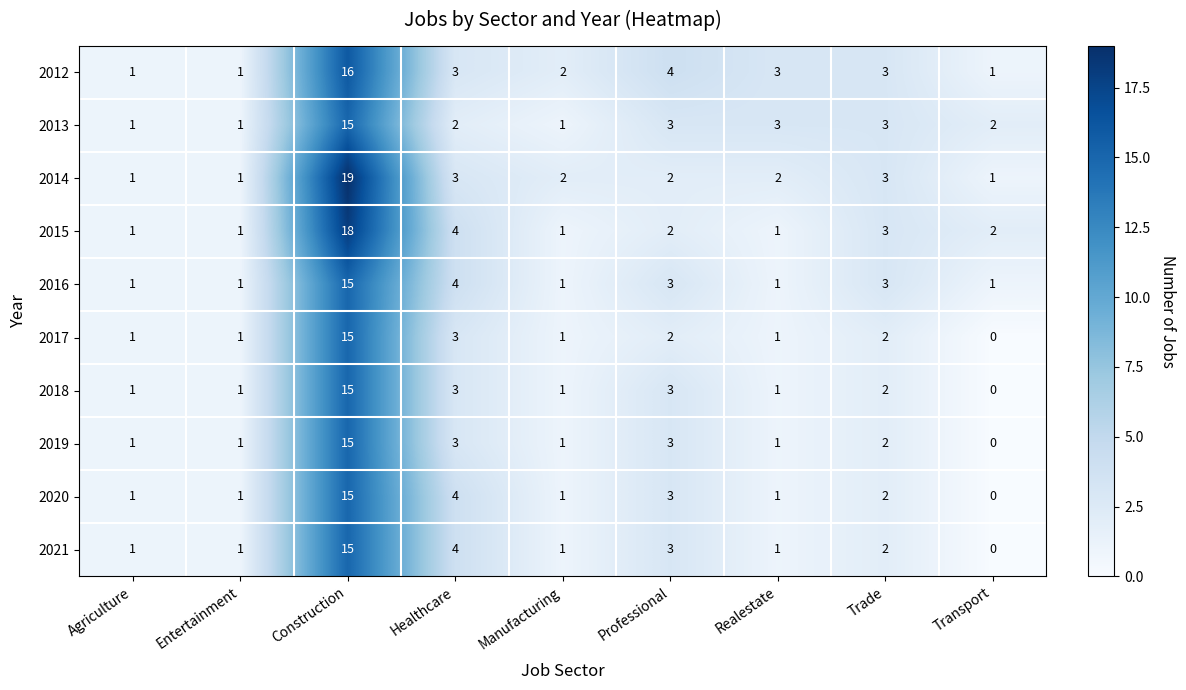

The 2017 series shows 10 at Construction. True or false?

False